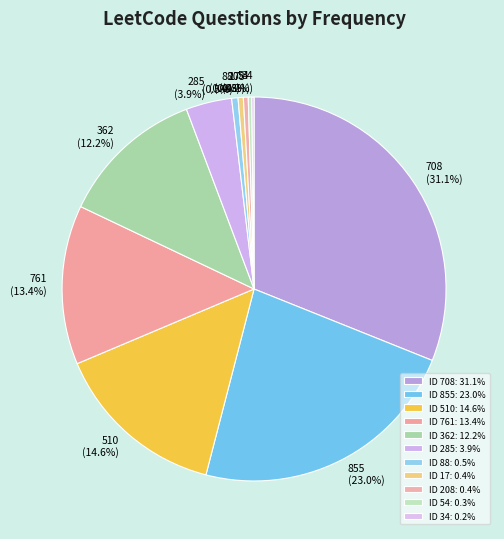

Is there any slice that represents more than half of the pie?

No